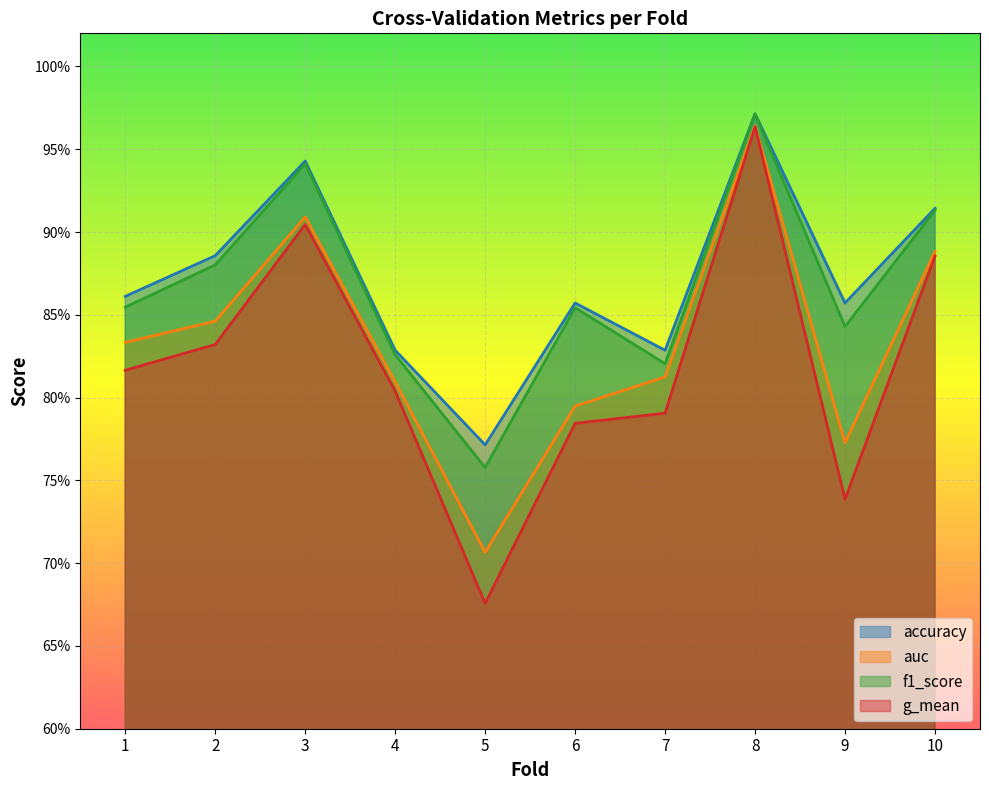

Reading left to right, what are all the values shown in this chart?

accuracy: 1=0.9	2=0.9	3=0.9	4=0.8	5=0.8	6=0.9	7=0.8	8=1.0	9=0.9	10=0.9
auc: 1=0.8	2=0.8	3=0.9	4=0.8	5=0.7	6=0.8	7=0.8	8=1.0	9=0.8	10=0.9
f1_score: 1=0.9	2=0.9	3=0.9	4=0.8	5=0.8	6=0.9	7=0.8	8=1.0	9=0.8	10=0.9
g_mean: 1=0.8	2=0.8	3=0.9	4=0.8	5=0.7	6=0.8	7=0.8	8=1.0	9=0.7	10=0.9